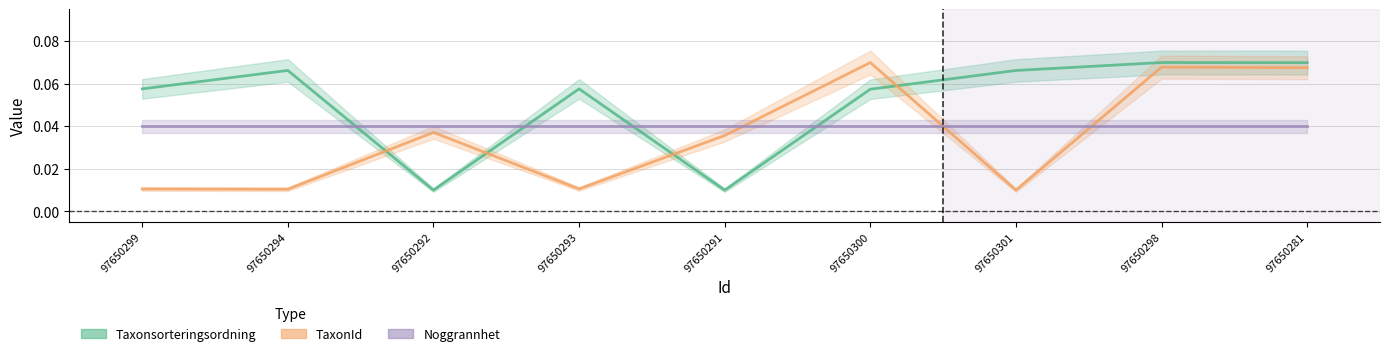

Where do TaxonId and Taxonsorteringsordning first cross each other?

97650294 and 97650292